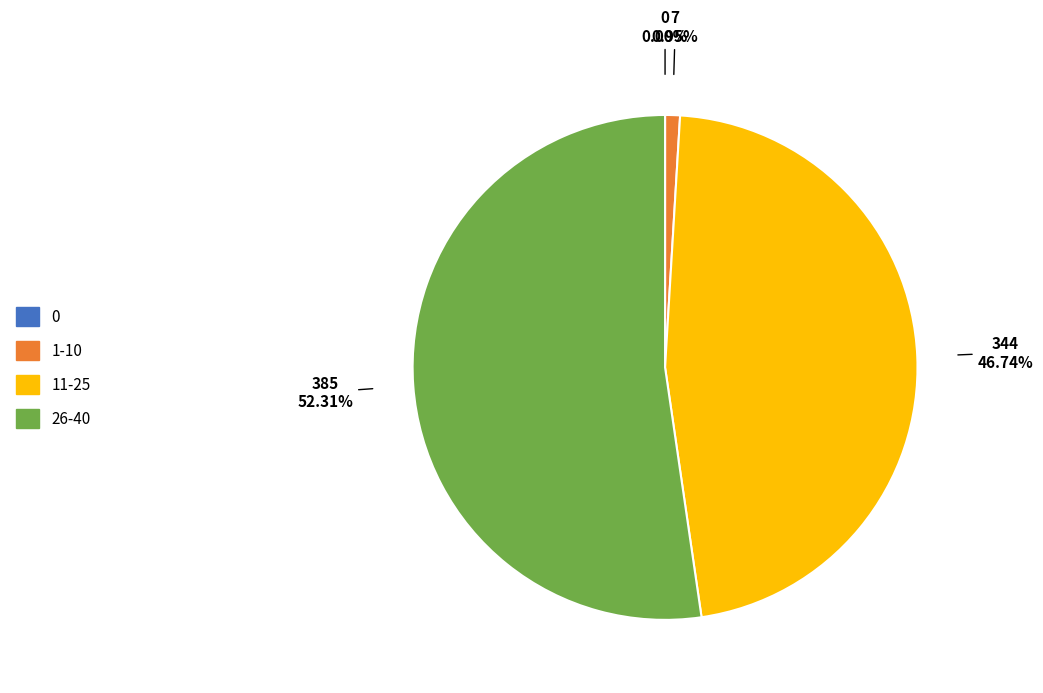

Does any single category account for the majority?

Yes